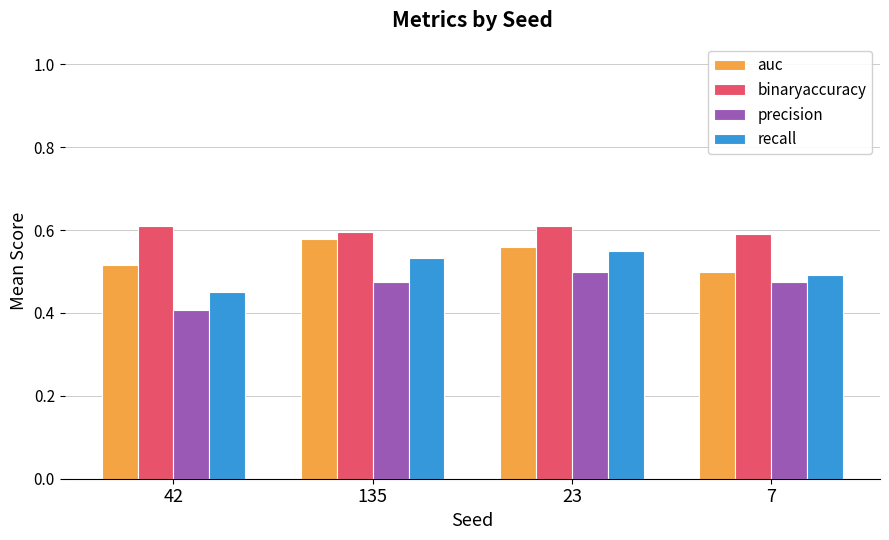

Rank the series by their average value, from lowest to highest.

precision, recall, auc, binaryaccuracy